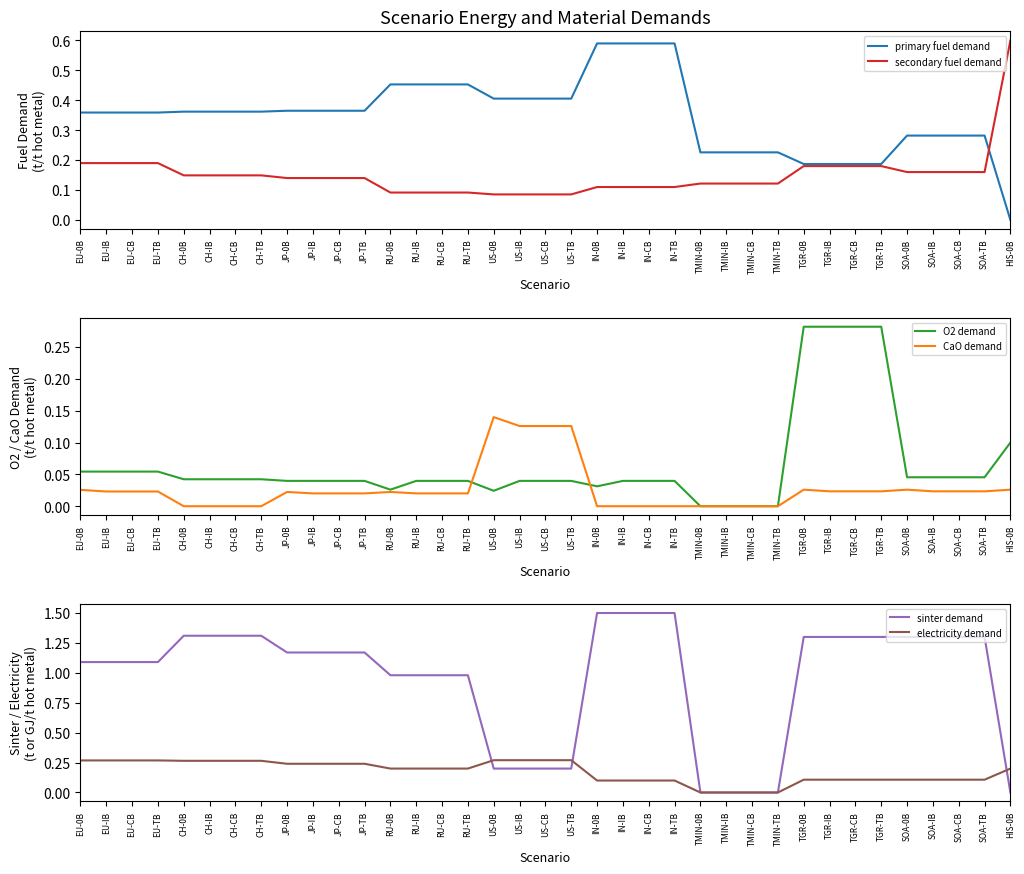

Rank the series at JP-CB from lowest to highest value.

CaO demand, O2 demand, secondary fuel demand, electricity demand, primary fuel demand, sinter demand